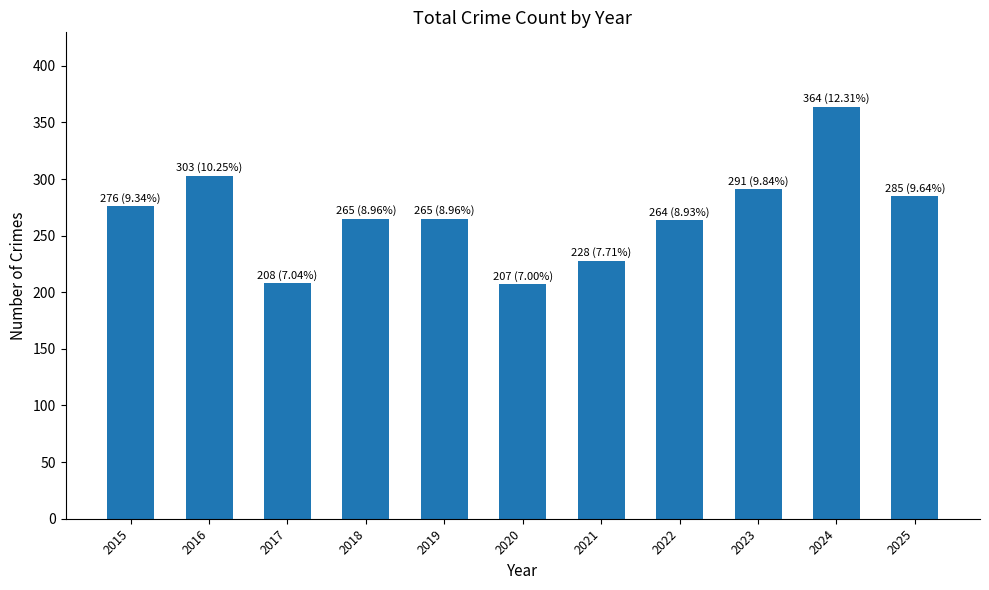

The value at 2017 is 208. True or false?

True